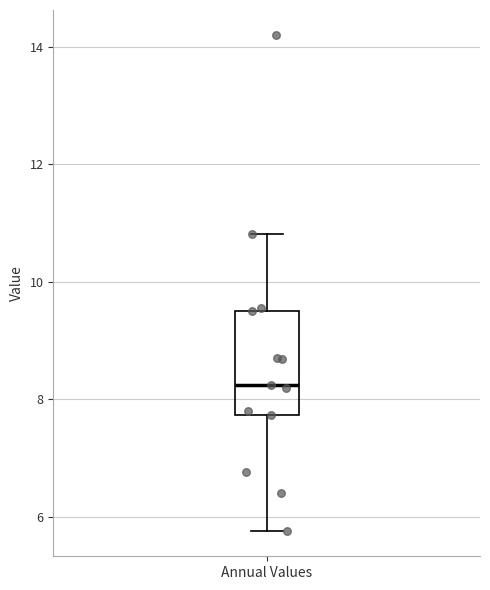

Read this box plot against the y-axis: the position of the median line, the range covered by the box, and the ends of both whiskers. The values are not printed on the chart, so give them approximately, as read against the axis.

median 8.2, box 7.8 to 9.6, whiskers 5.8 to 10.8